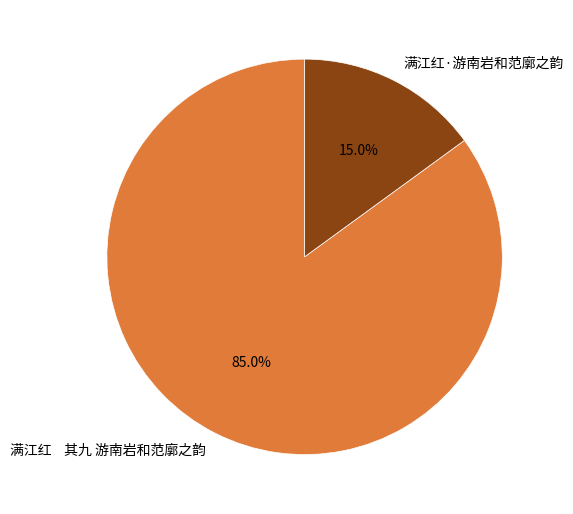

Which slice is the smallest?

满江红·游南岩和范廓之韵